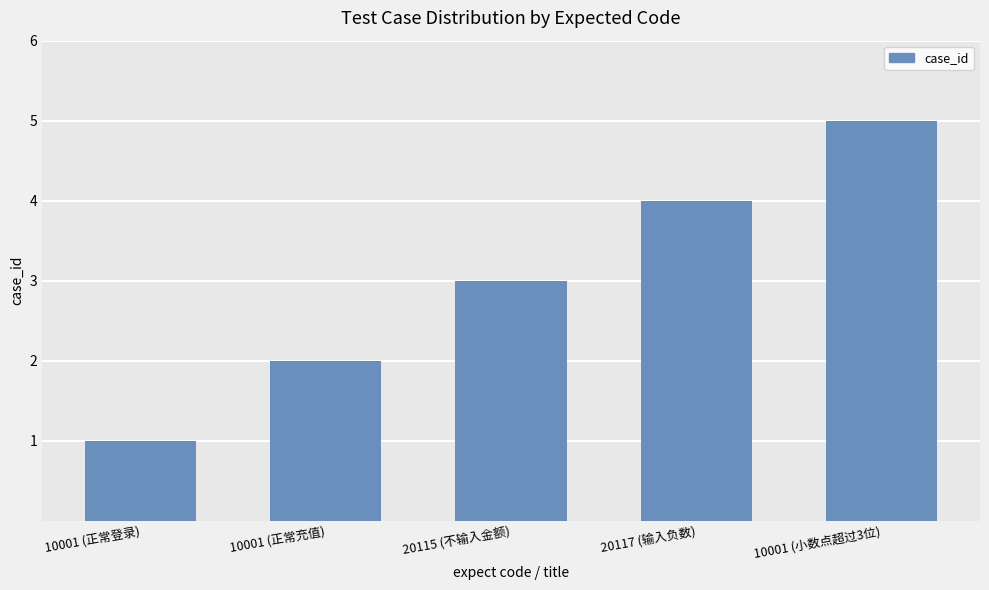

What is the average value?

3